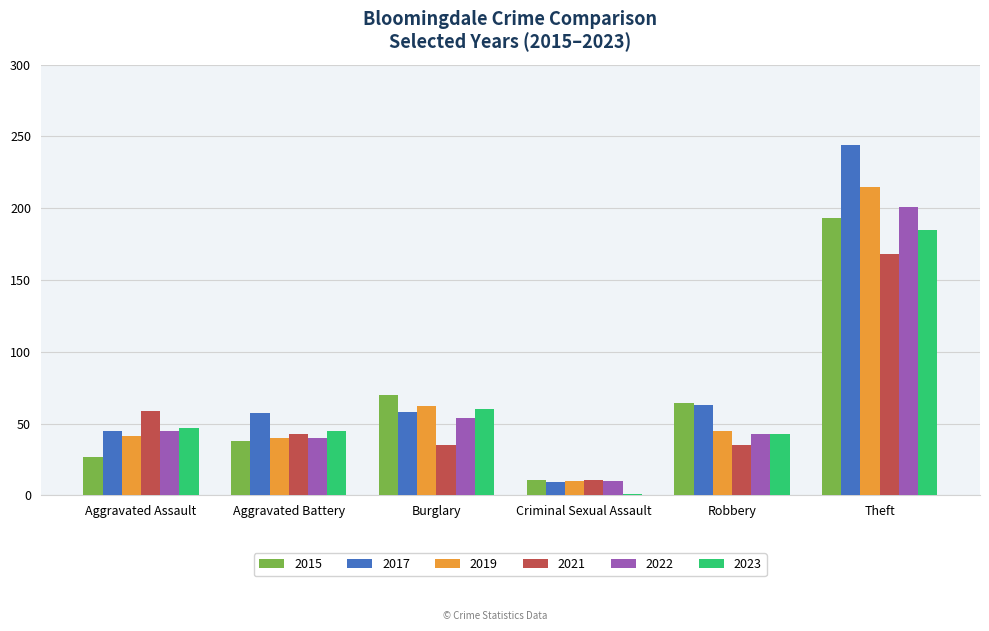

What is the sum of the 2022 values at Aggravated Assault and Robbery?

88